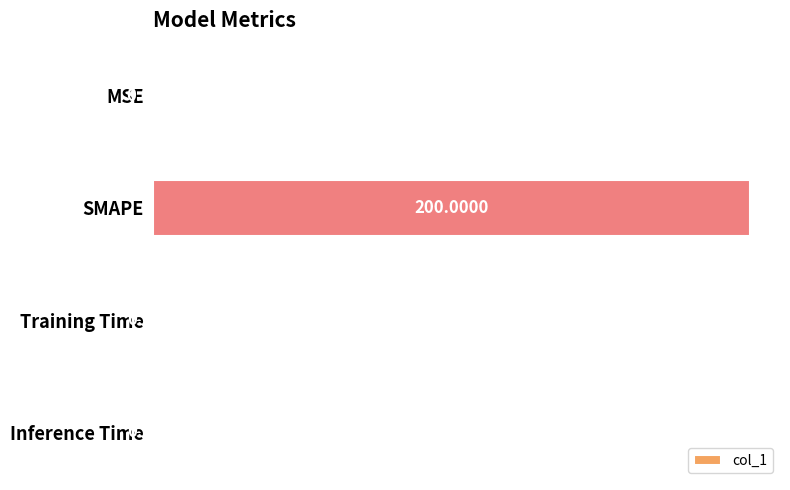

What is the sum of the values at Inference Time and SMAPE?

200.4